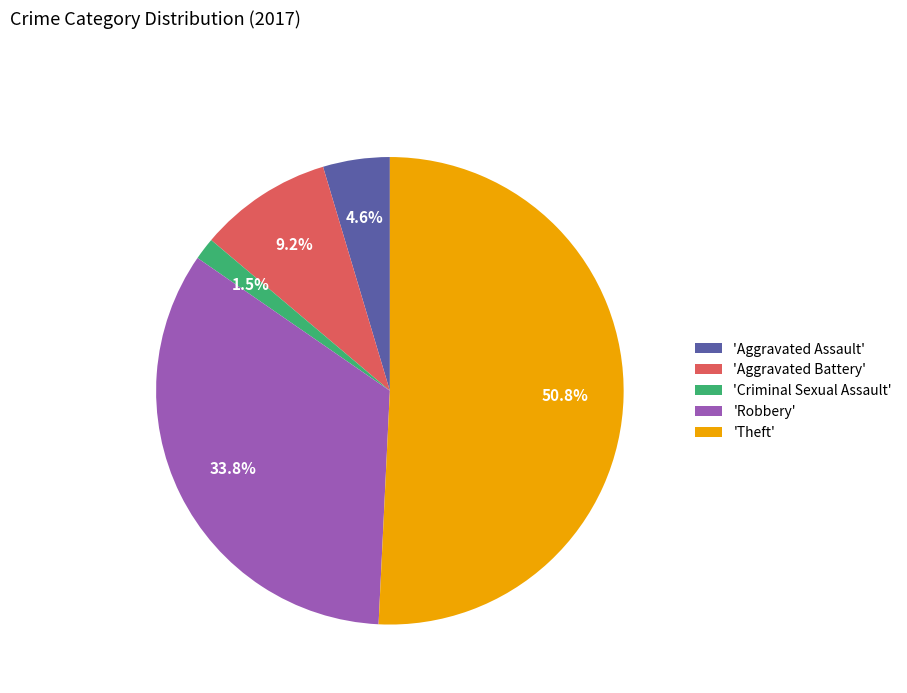

How many slices are in this pie chart?

5